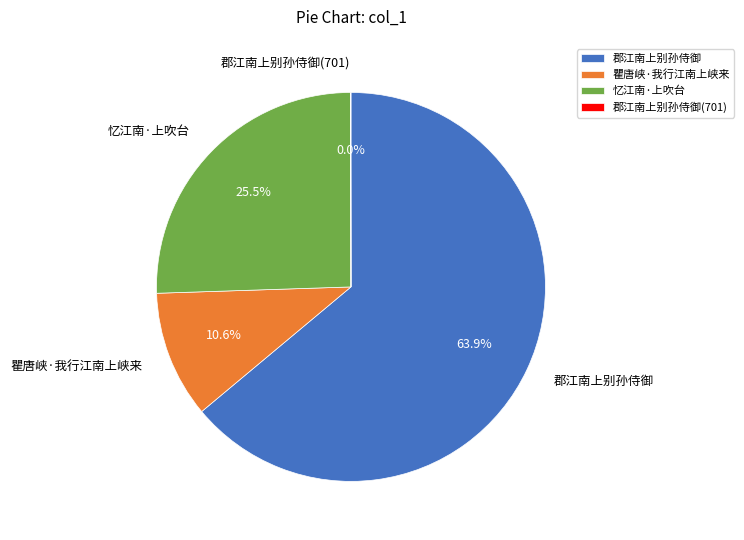

Which has a higher value, 忆江南·上吹台 or 瞿唐峡·我行江南上峡来?

忆江南·上吹台